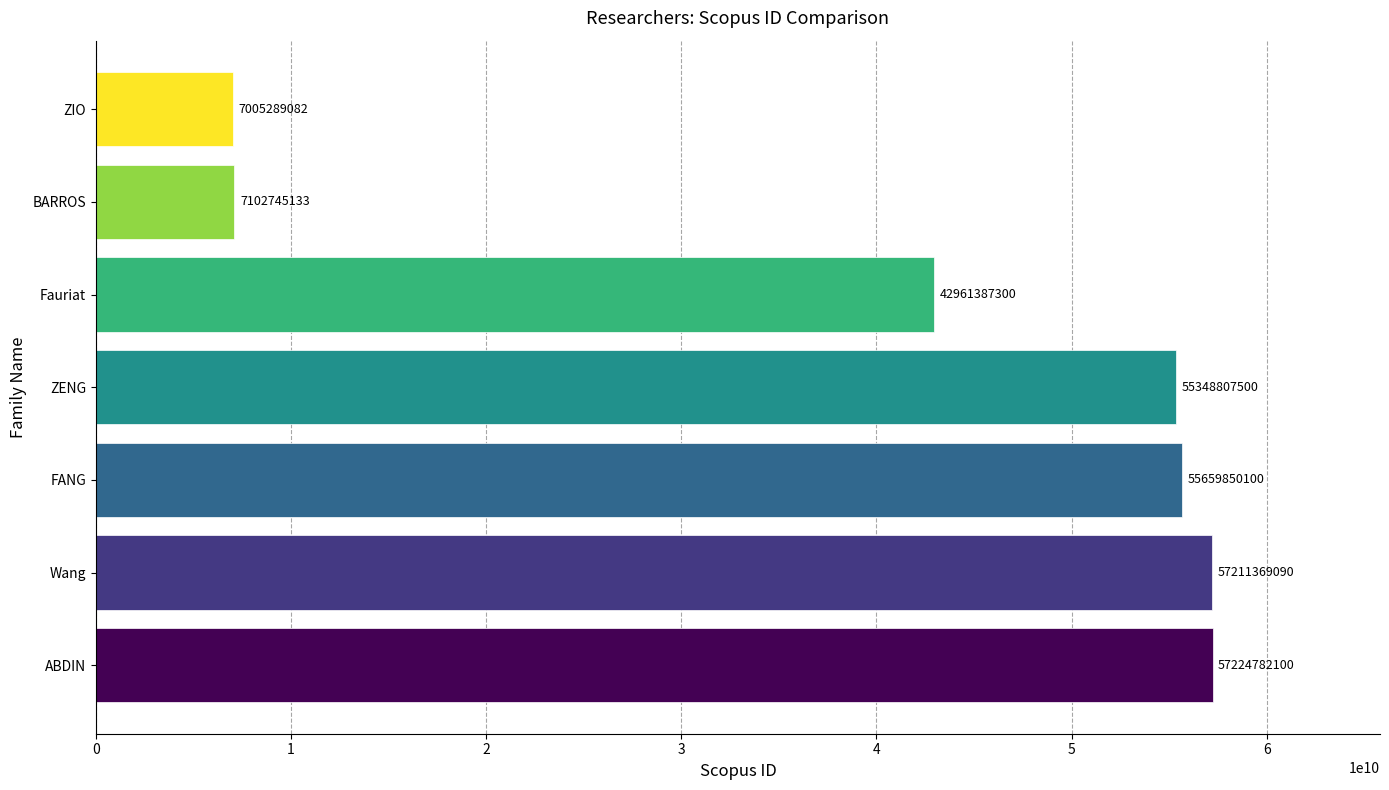

Which category has the lowest value across all series?

ZIO